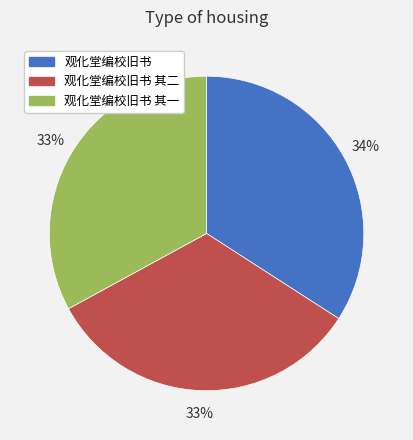

To the nearest percent, what percentage of the pie is 观化堂编校旧书?

34%